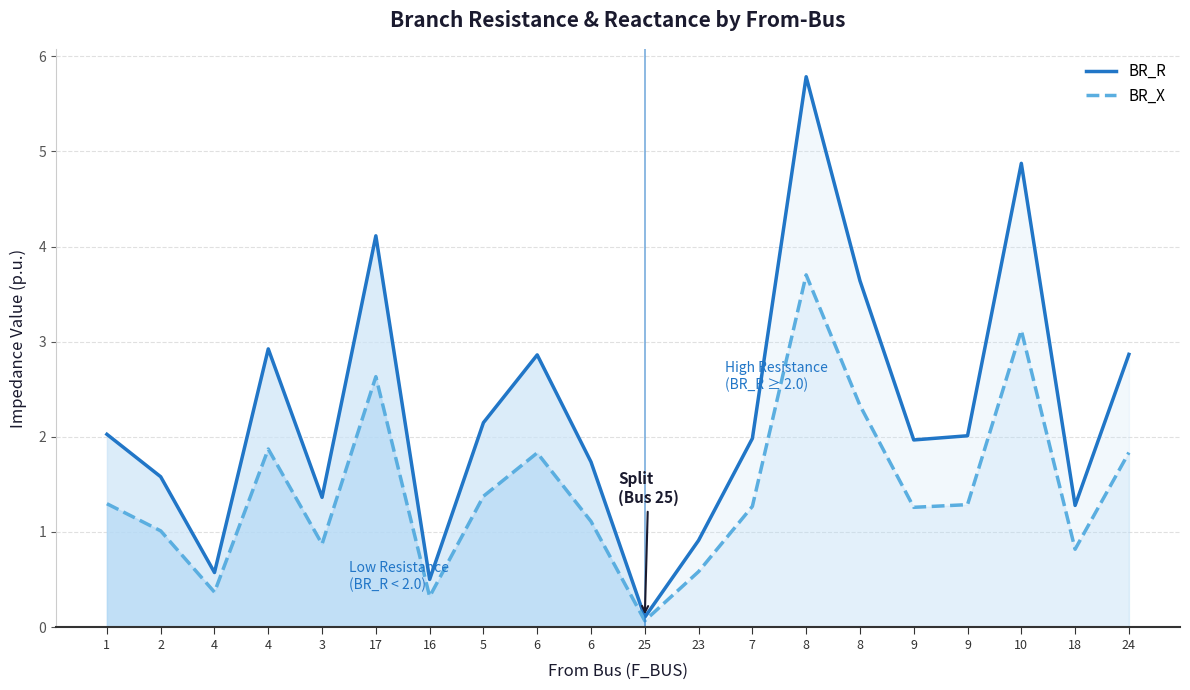

What is the average value of the BR_R series?

2.3